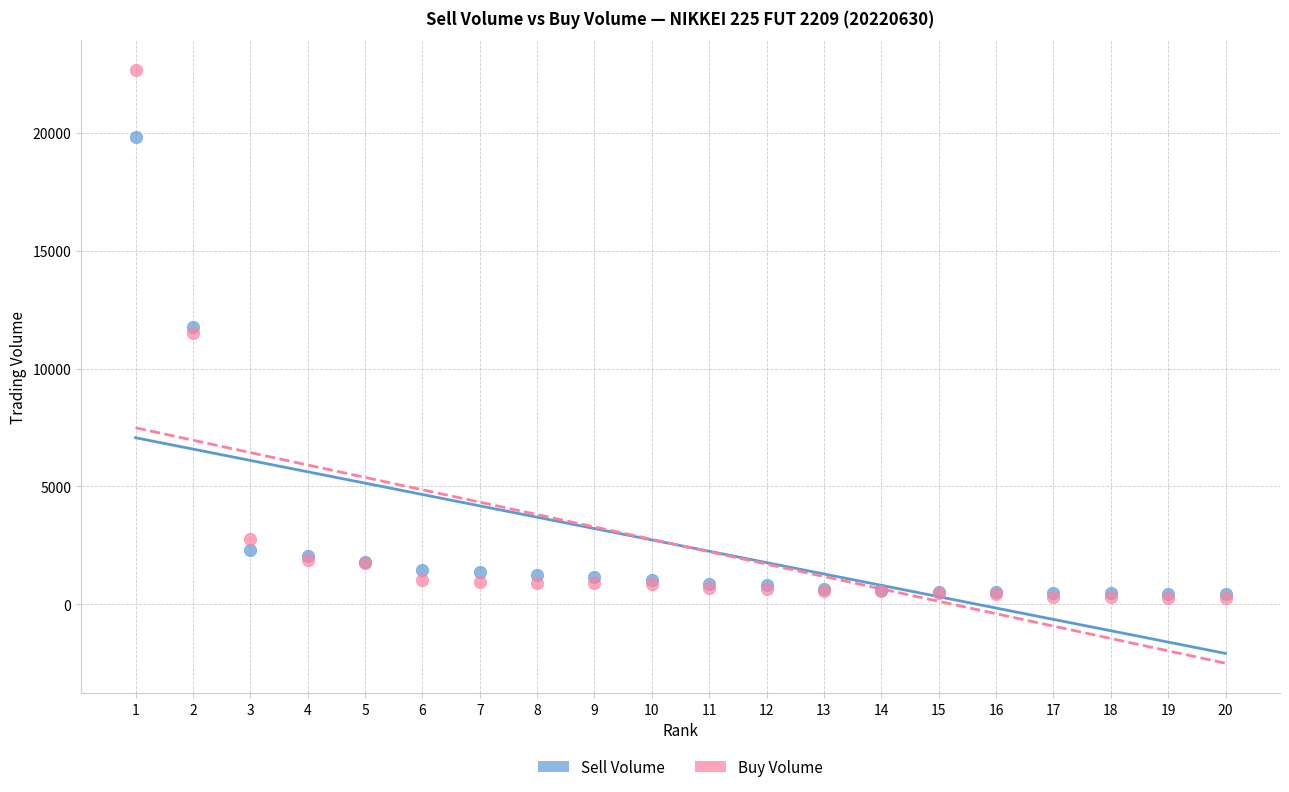

Which series has the widest spread of Y values?

Buy Volume